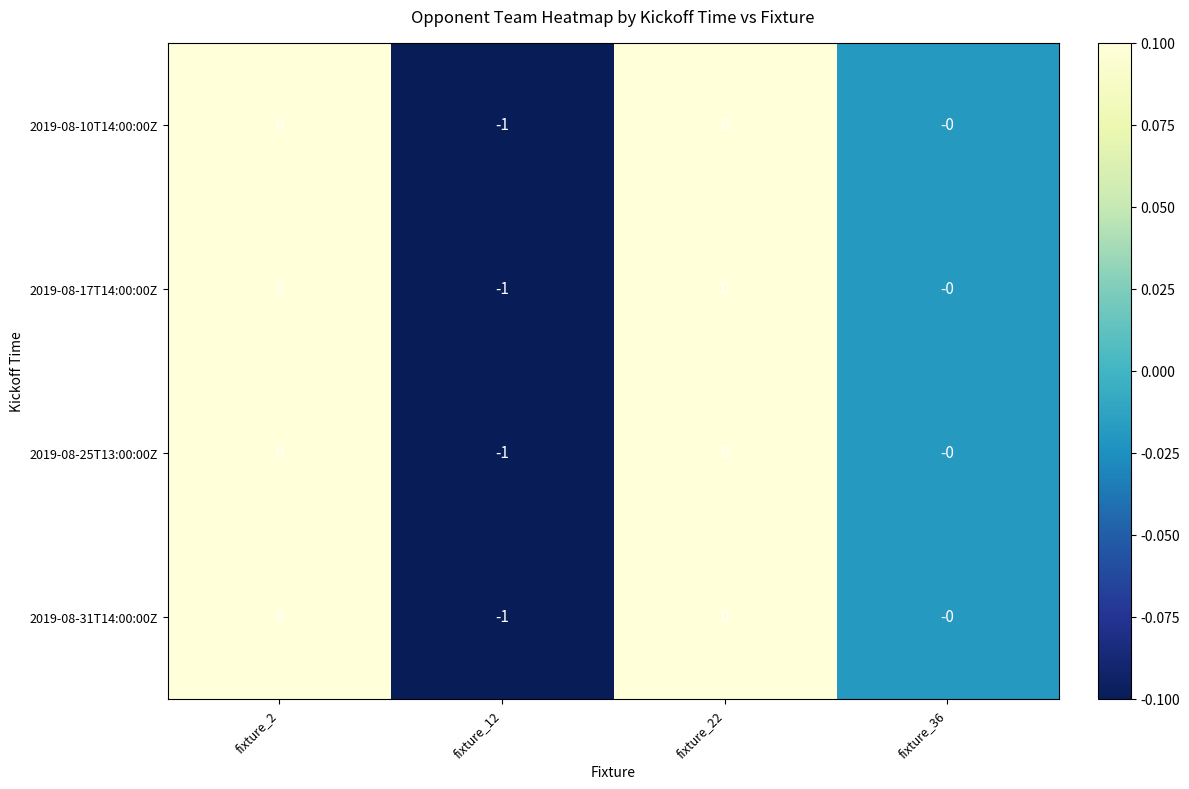

Count the 2019-08-10T14:00:00Z values in the range 0 to 1.

3